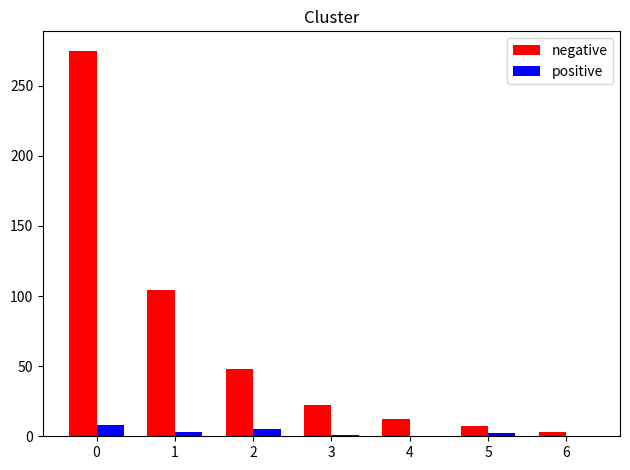

Which series changed the most between 2 and 4?

negative